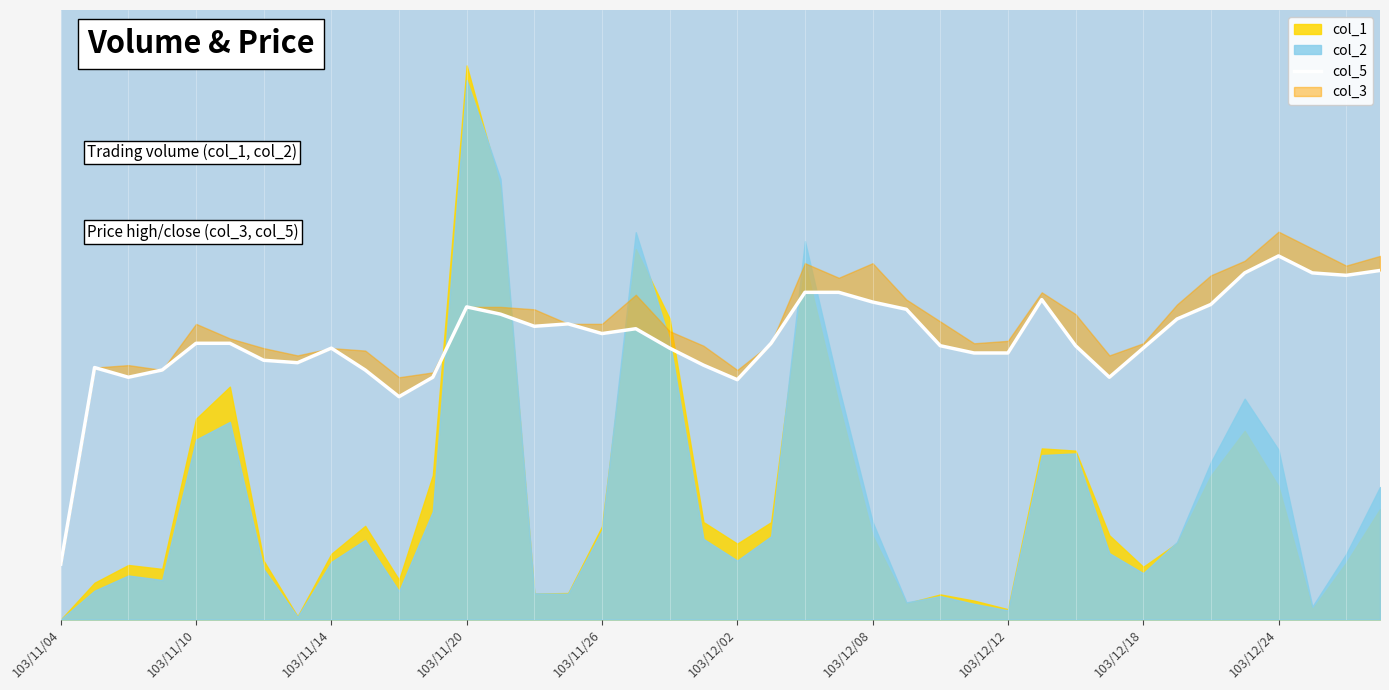

What value does the data have at 39?

0.6